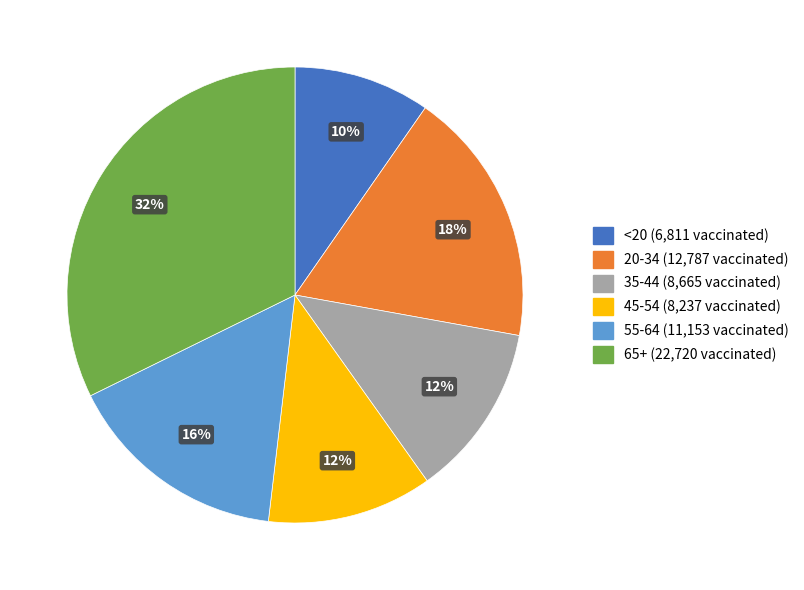

Does any single category account for the majority?

No